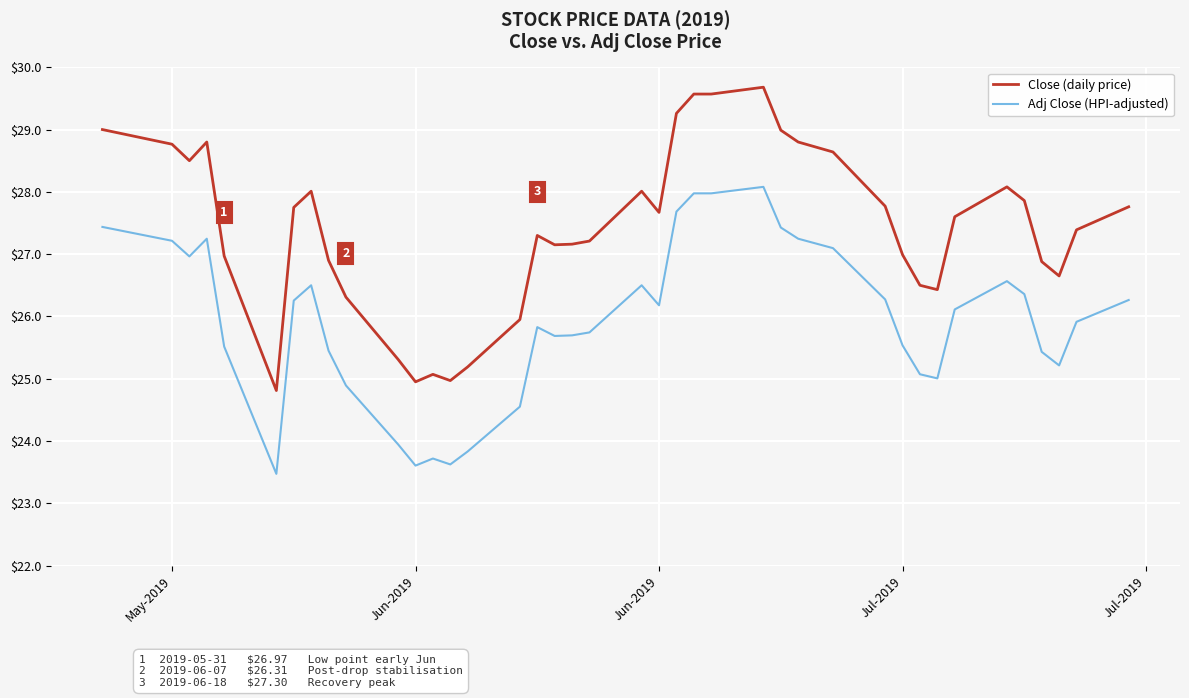

True or false: Close (daily price) has more than 1 points higher than both neighbors.

True